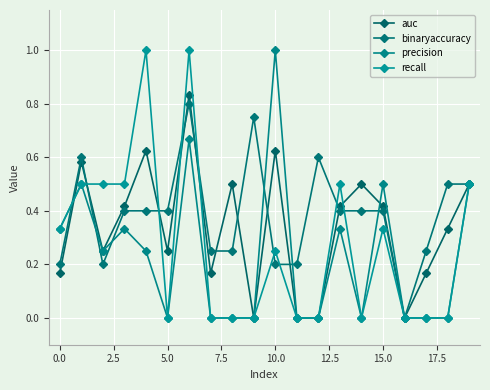

Count the auc values in the range 0 to 1.

20